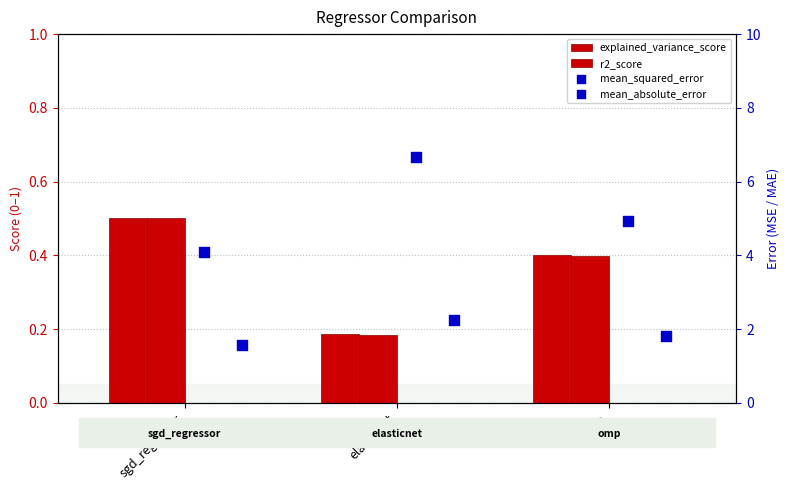

At which category is the sum across all series the highest?

elasticnet